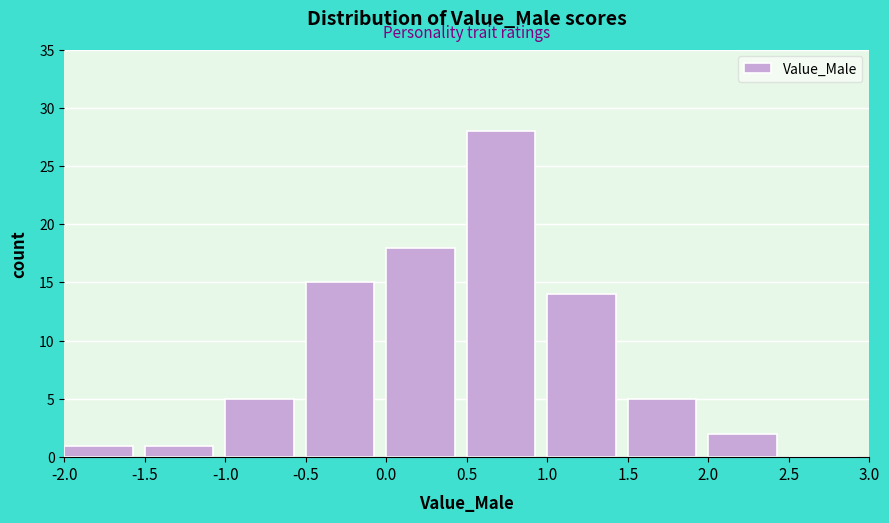

Reading left to right, transcribe this chart: for each bar, give the range it covers on the x-axis and its height. The values are not printed on the chart, so give them approximately, as read against the axis.

-2.0 to -1.5: 1
-1.5 to -1.0: 1
-1.0 to -0.5: 5
-0.5 to 0.0: 15
0.0 to 0.5: 18
0.5 to 1.0: 28
1.0 to 1.5: 14
1.5 to 2.0: 5
2.0 to 2.5: 2
2.5 to 3.0: 0